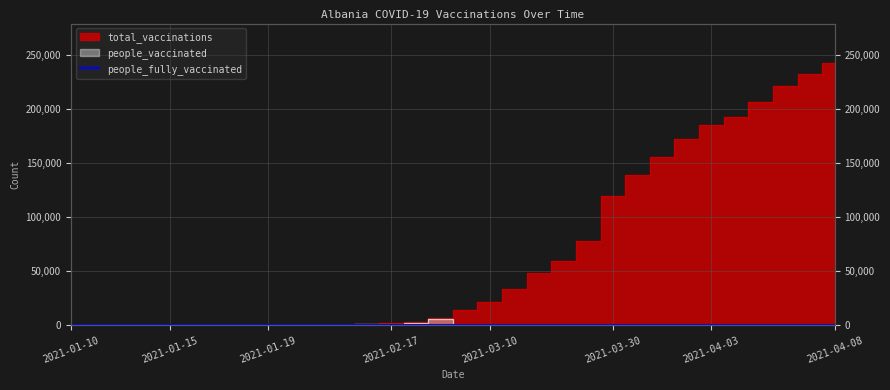

How many lines are shown in the chart?

1